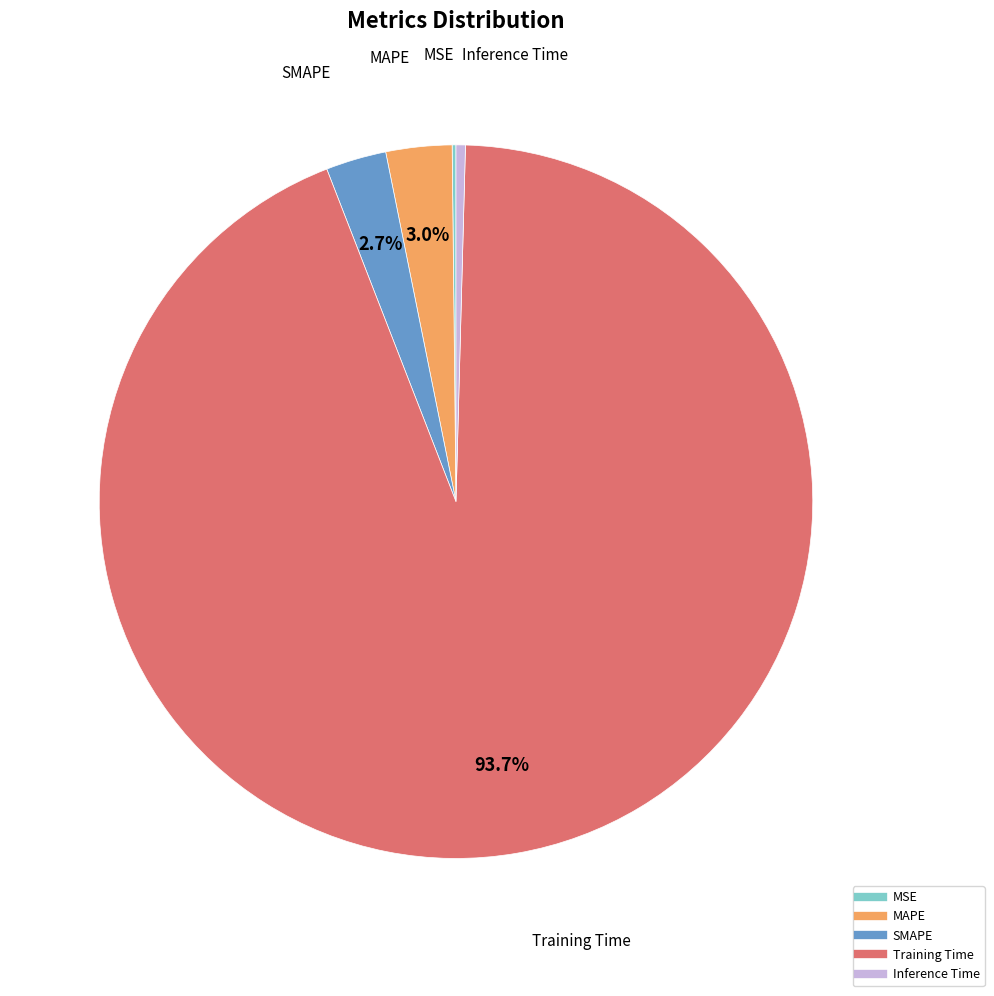

Which slice is the largest?

Training Time